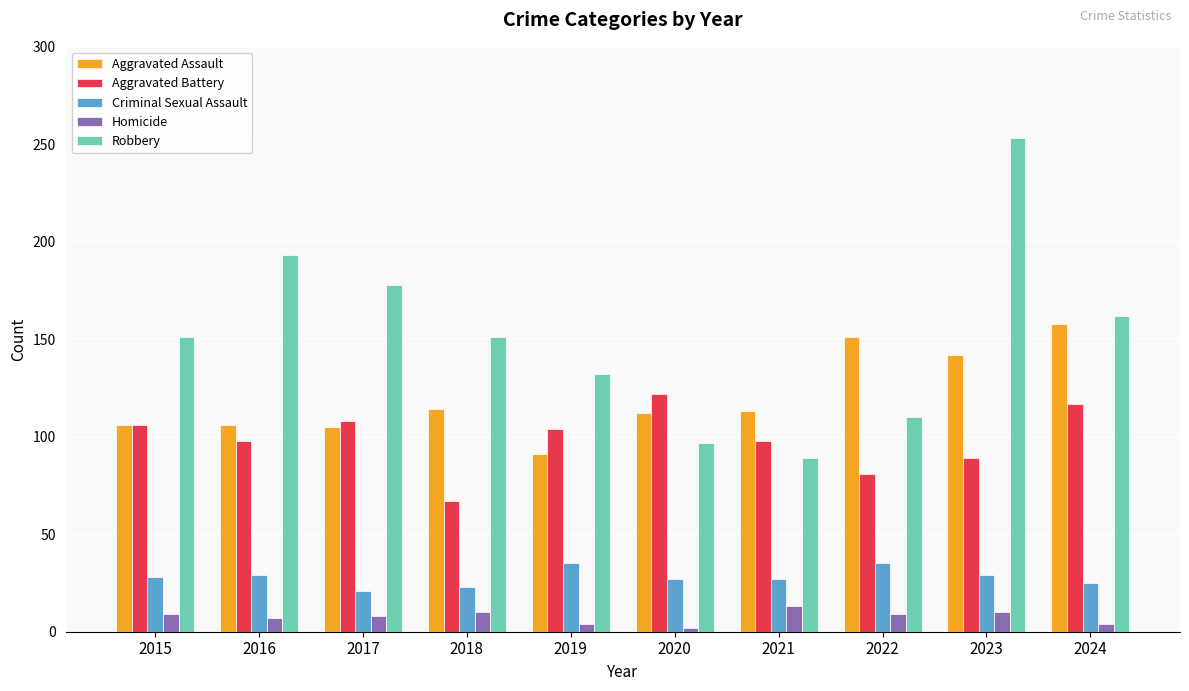

What is the sum of all Aggravated Assault values?

1198